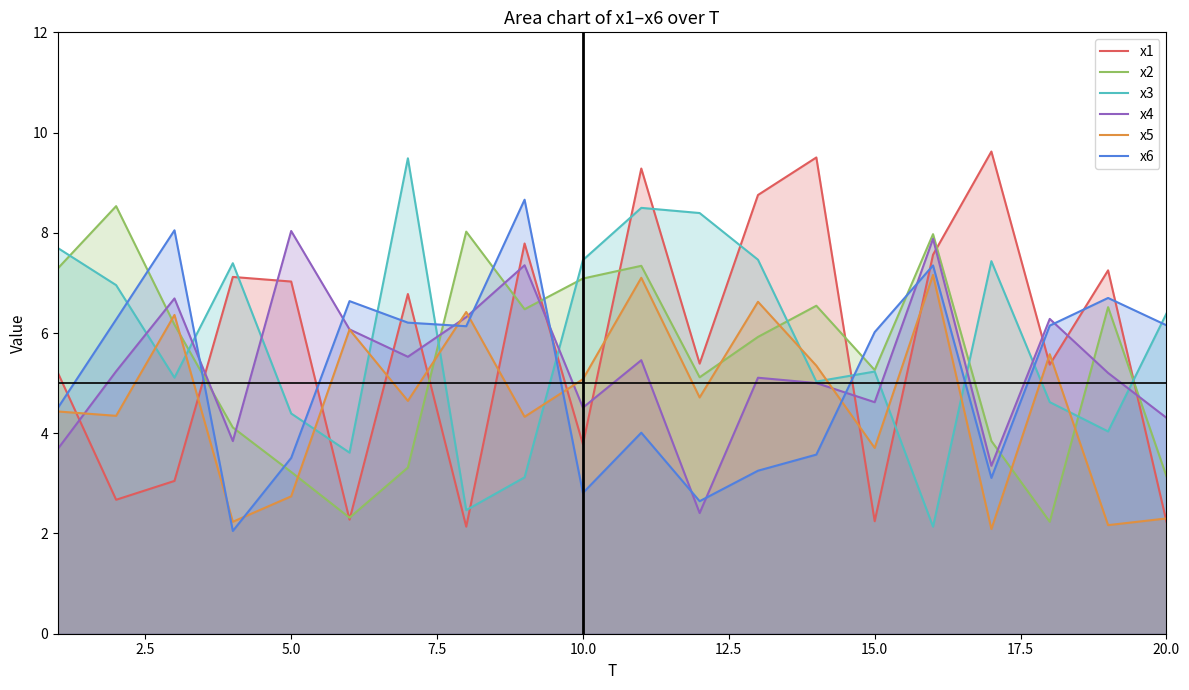

What is the spread (max minus min) of values at 20.0?

4.1